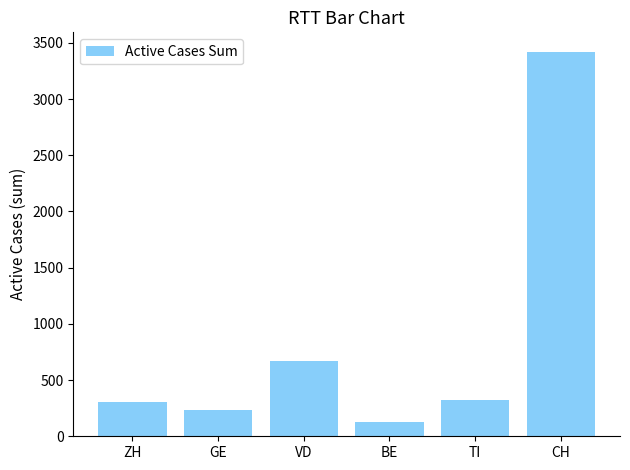

What is the sum of the values at TI and BE?

448